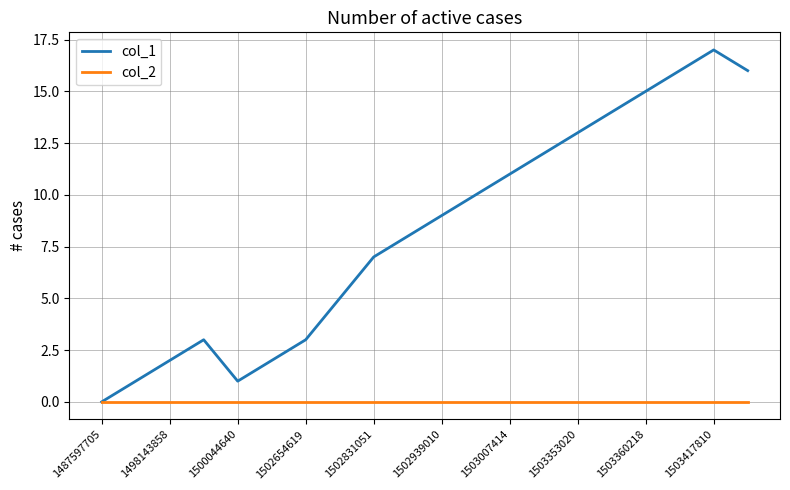

Which series has the largest total across all categories?

col_1